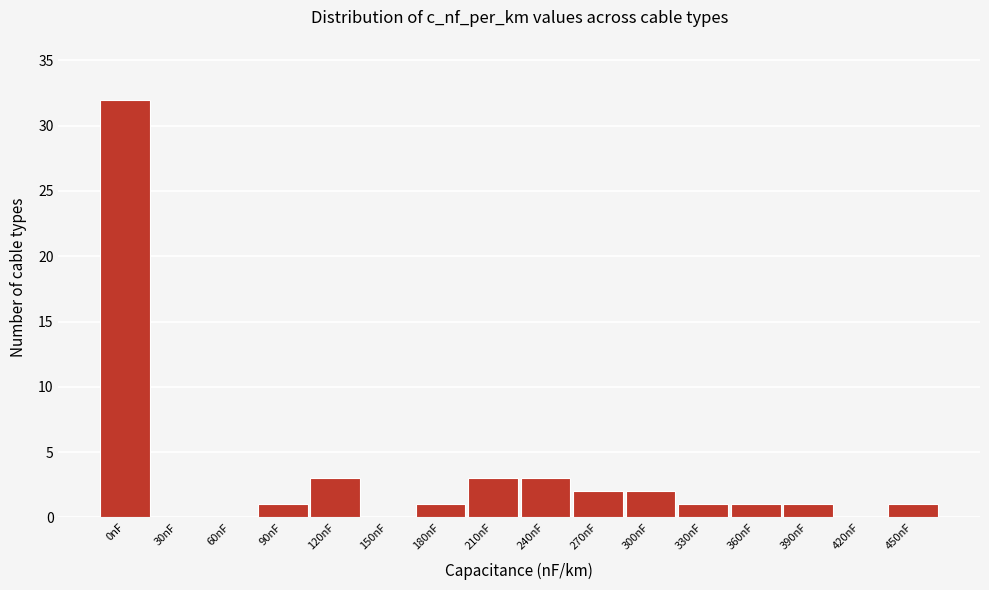

Reading right to left, list all the values displayed in this chart.

450nF=1	420nF=0	390nF=1	360nF=1	330nF=1	300nF=2	270nF=2	240nF=3	210nF=3	180nF=1	150nF=0	120nF=3	90nF=1	60nF=0	30nF=0	0nF=32